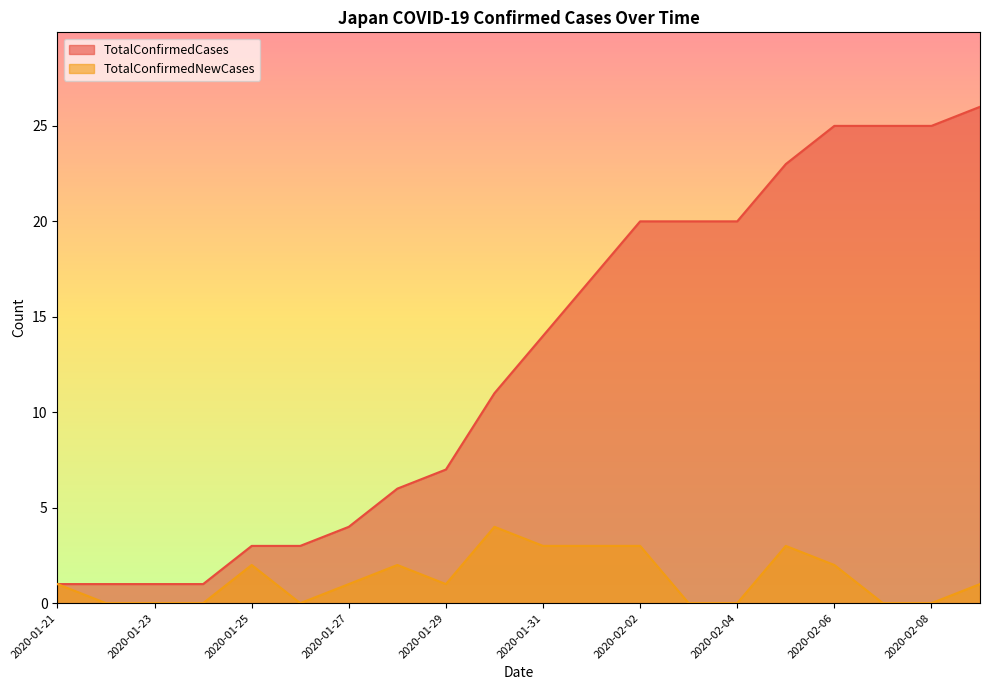

Reading left to right, what are all the values shown in this chart?

TotalConfirmedCases: 1	1	1	1	3	3	4	6	7	11	14	17	20	20	20	23	25	25	25	26
TotalConfirmedNewCases: 1	0	0	0	2	0	1	2	1	4	3	3	3	0	0	3	2	0	0	1